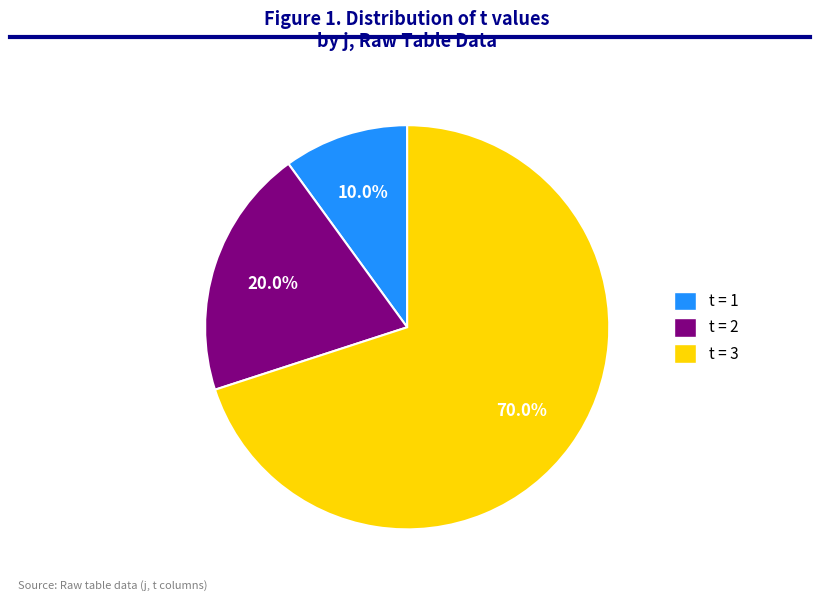

Is there any slice that represents more than half of the pie?

Yes